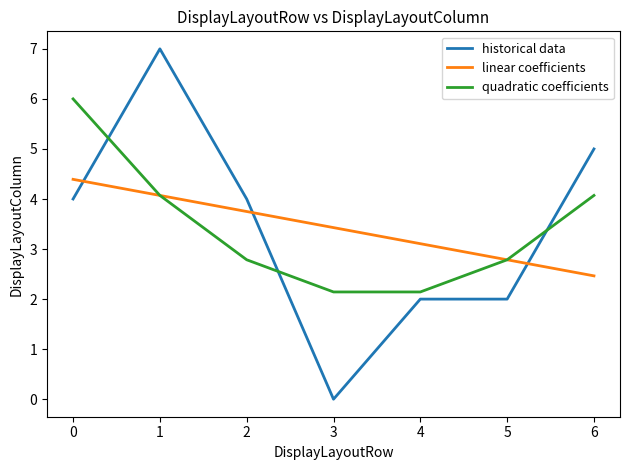

Is it true that linear coefficients equals 0.9 at 2?

False